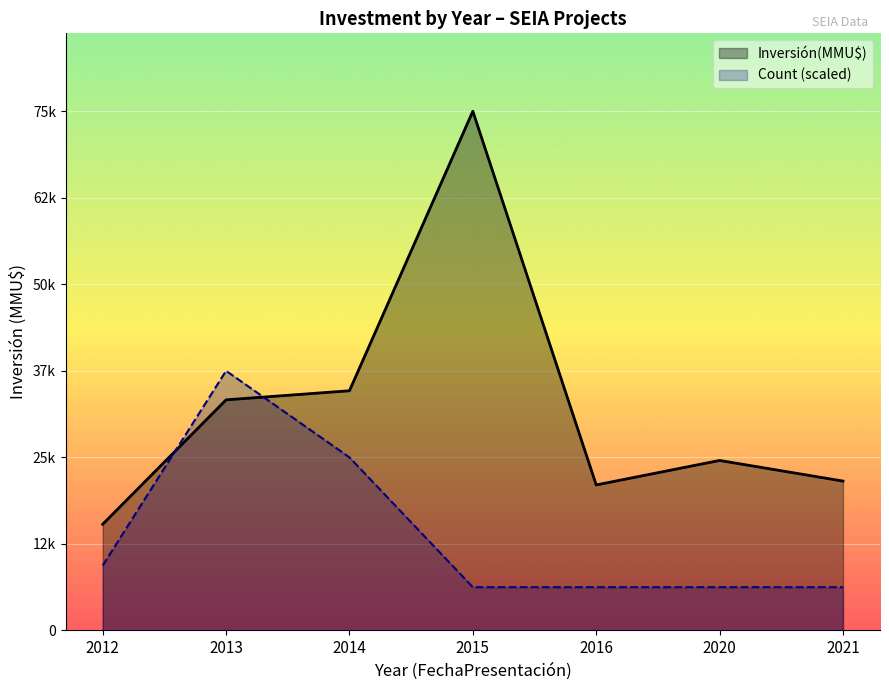

How many lines are shown in the chart?

2